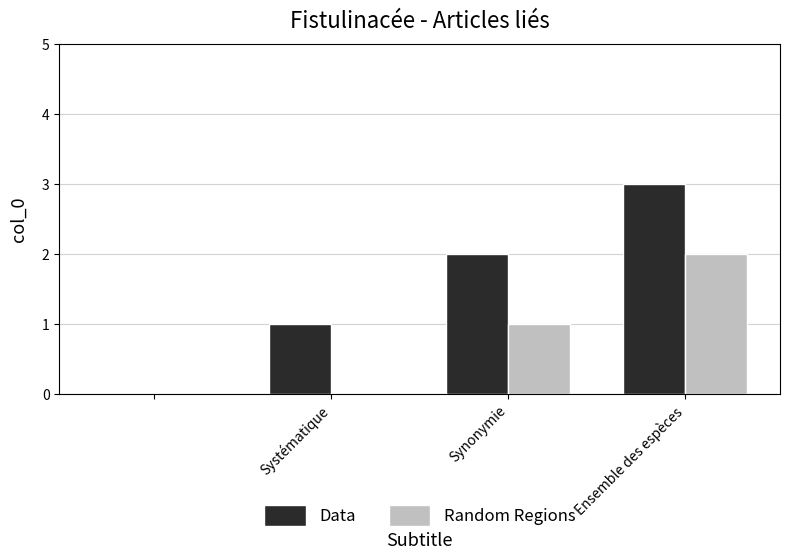

Are the bars horizontal?

No